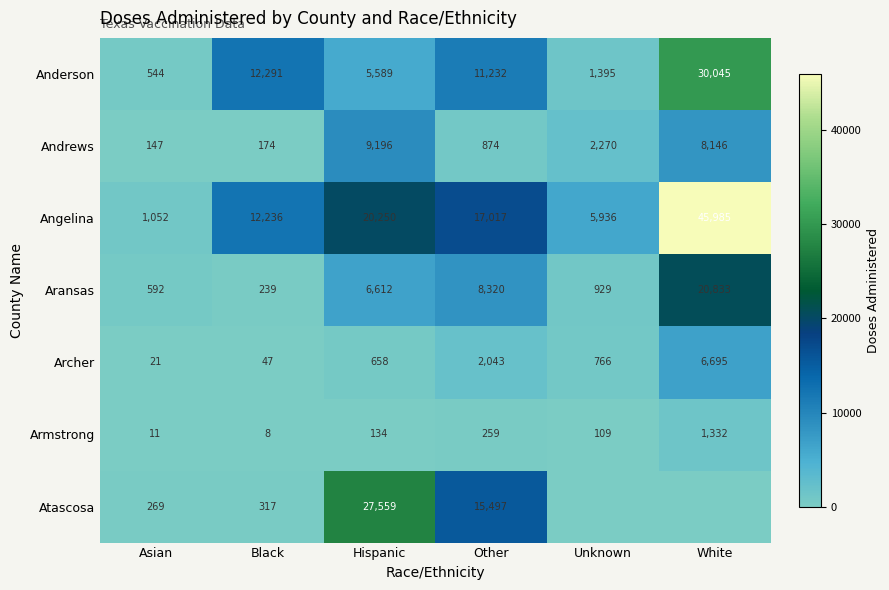

The value of Anderson at Hispanic is 5589. True or false?

True